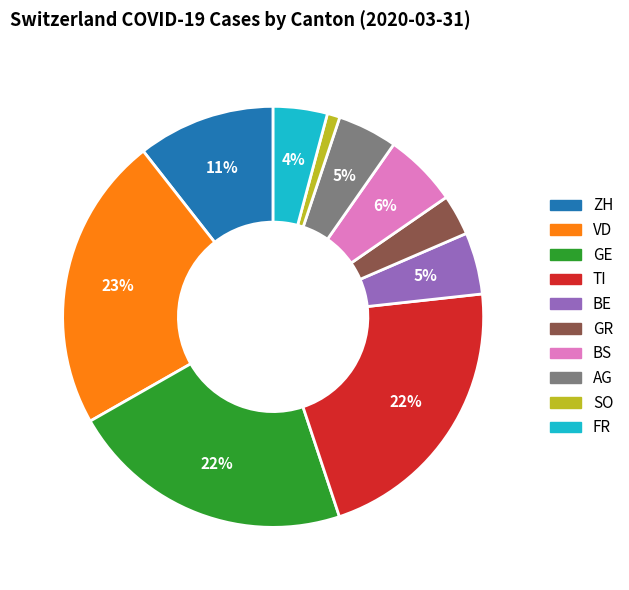

Is there any slice that represents more than half of the pie?

No